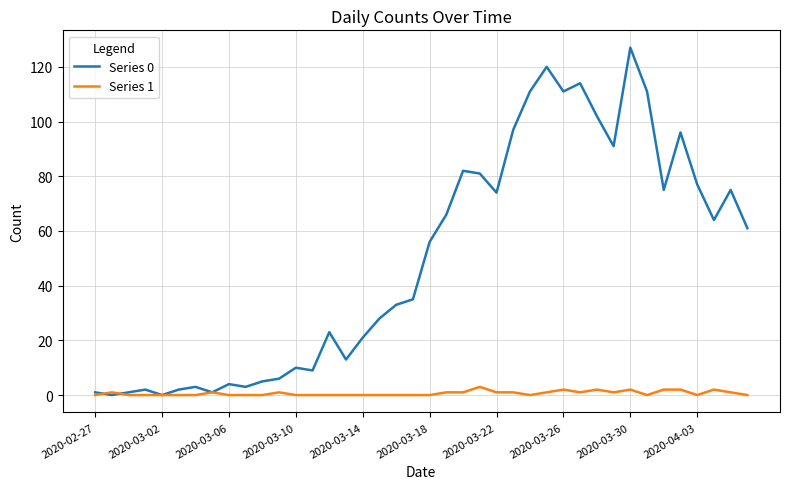

Which series has the widest spread of values?

Series 0